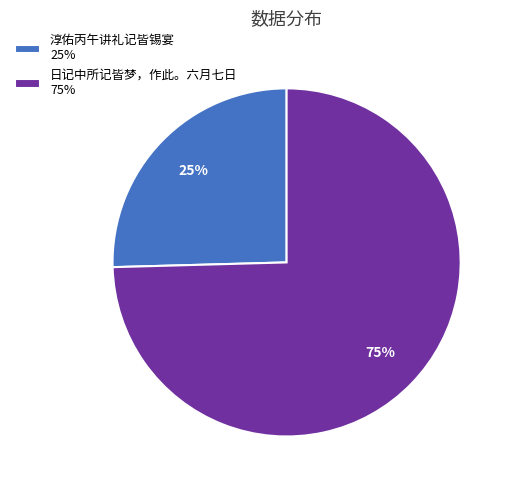

What percentage is the 日记中所记皆梦，作此。六月七日 slice, to the nearest percent?

75%